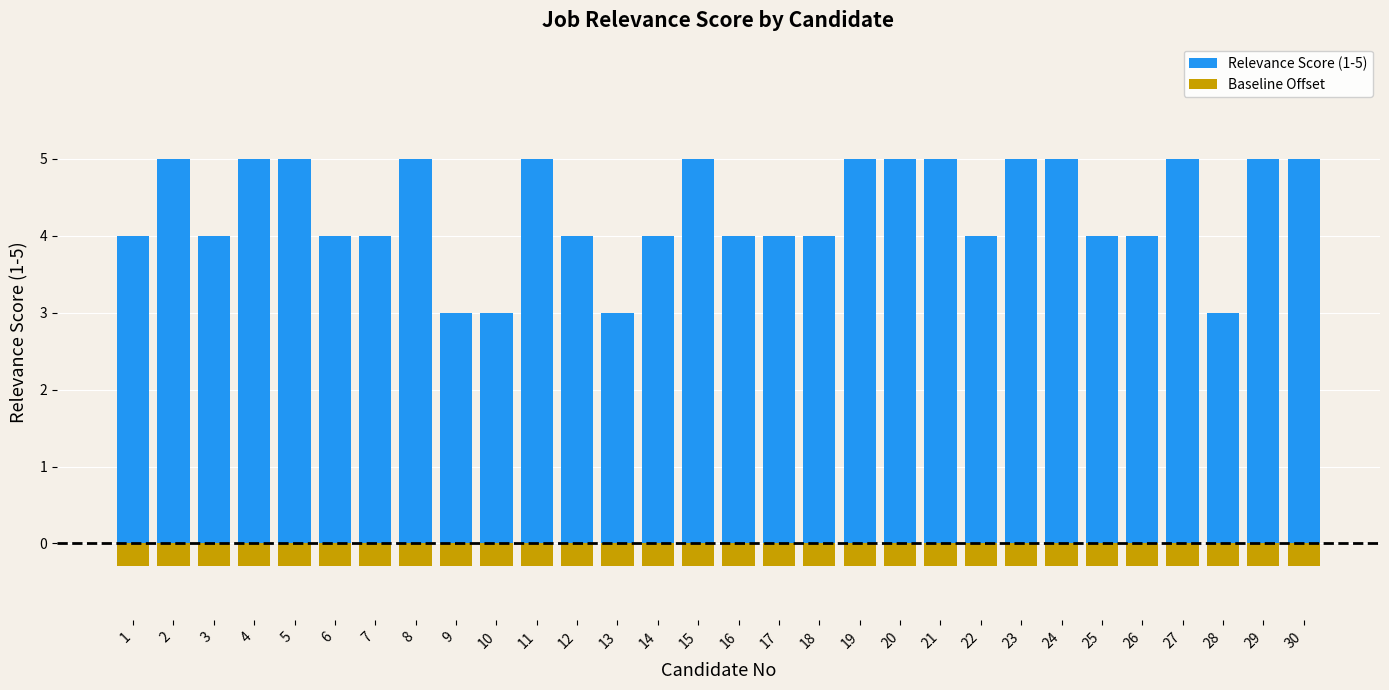

Rank the series by their average value, from lowest to highest.

Baseline Offset, Relevance Score (1-5)